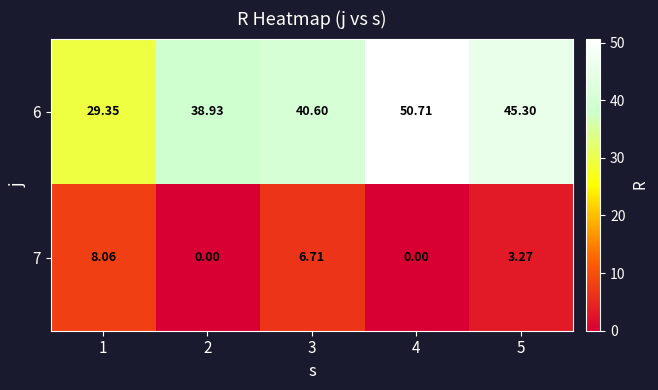

Is the value of 6 at 3 greater than the value of 7 at 2?

Yes